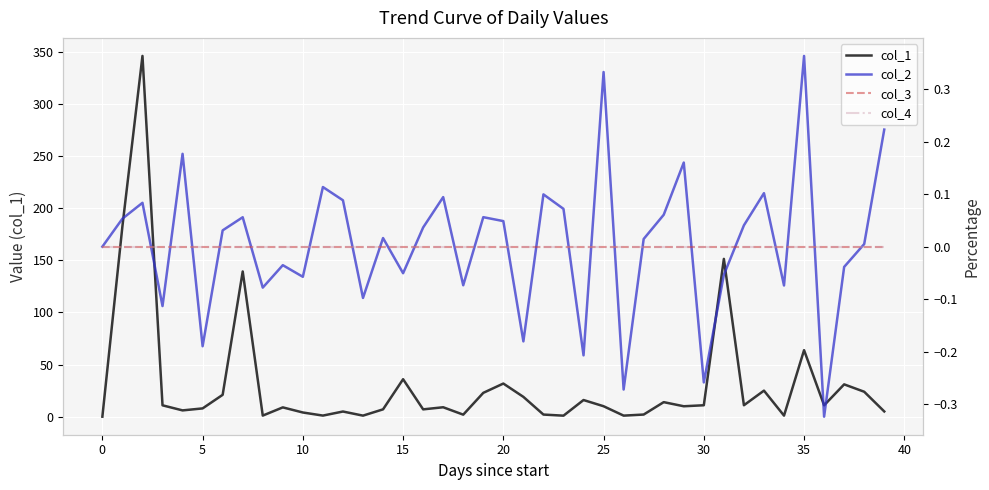

What is the difference between the maximum and second lowest values in the col_2 series?

0.6